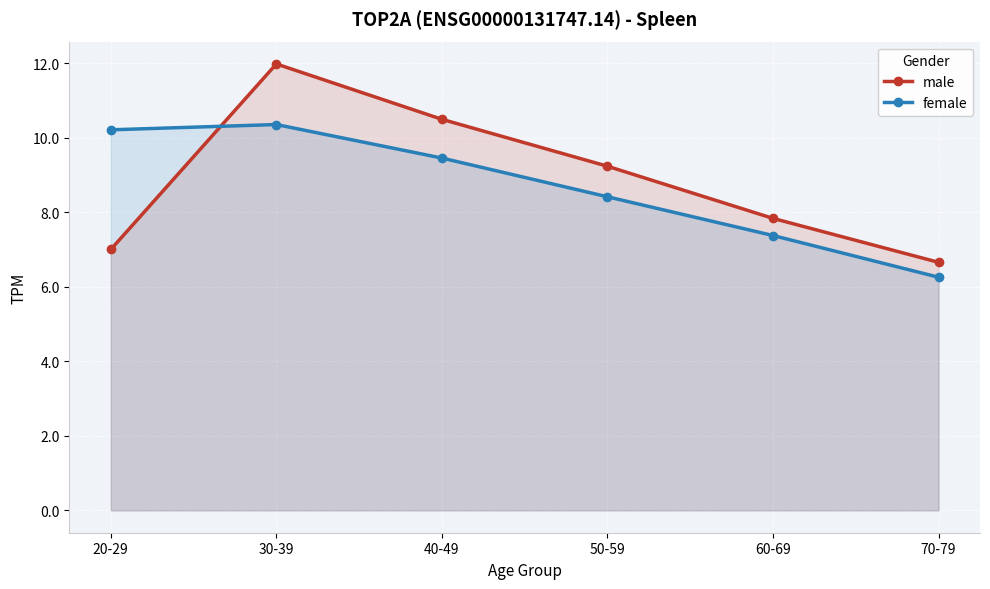

How many series are shown in this chart?

2